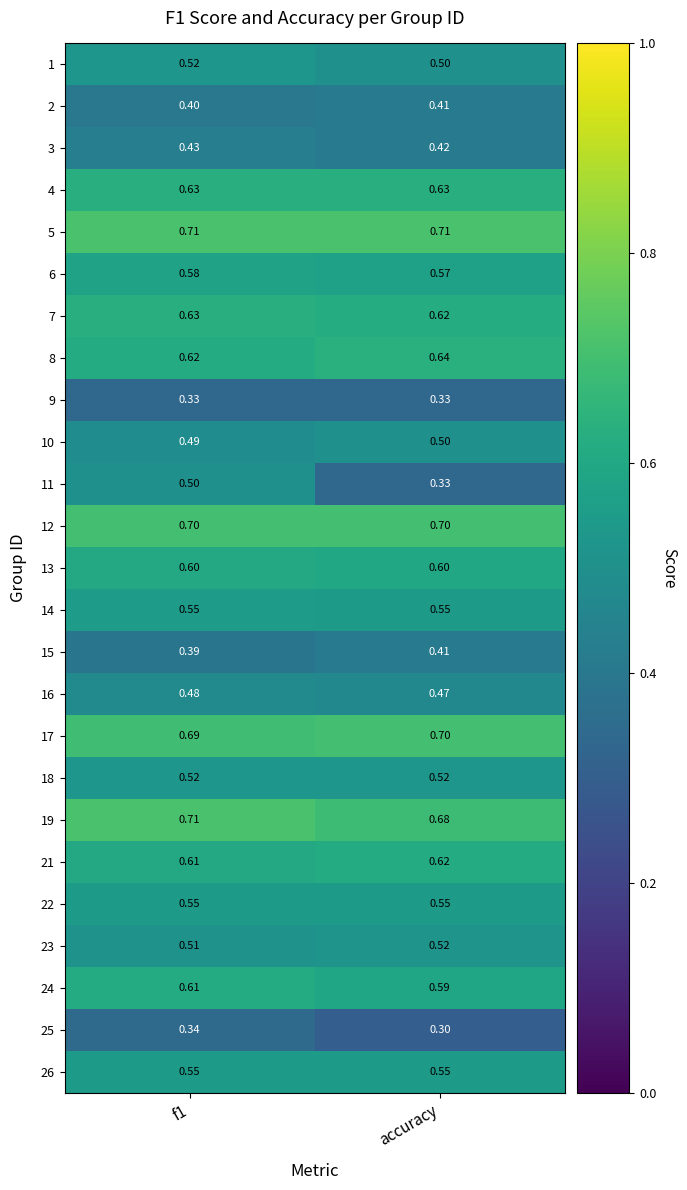

Which label corresponds to the smallest value in the chart?

accuracy